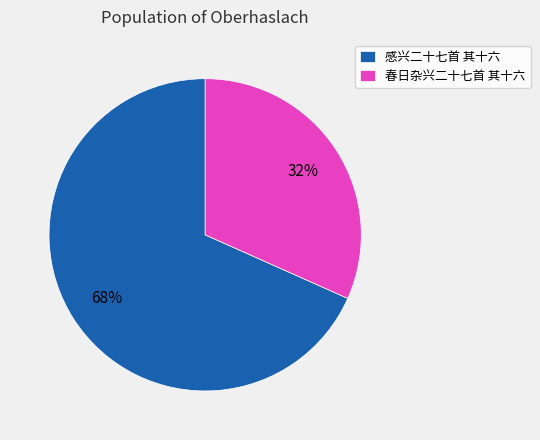

True or false: 感兴二十七首 其十六 accounts for 68% of the total.

True